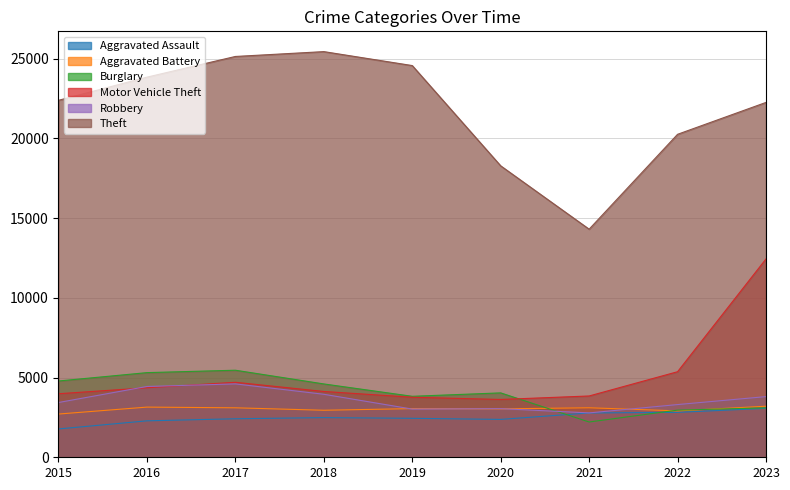

What is the difference between the highest and lowest values at 2015?

20608